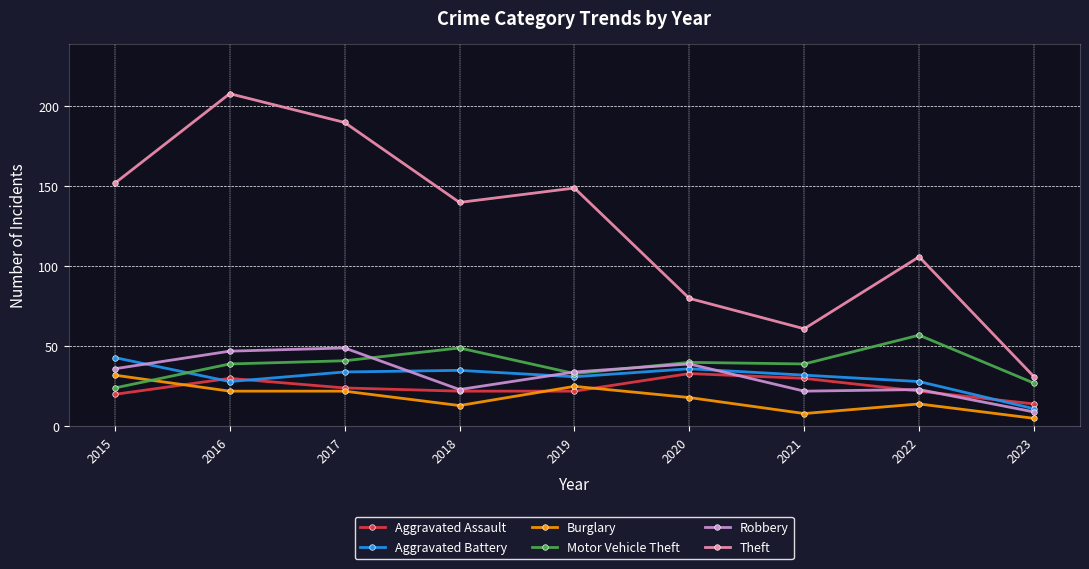

True or false: Theft and Aggravated Assault intersect in this chart.

False